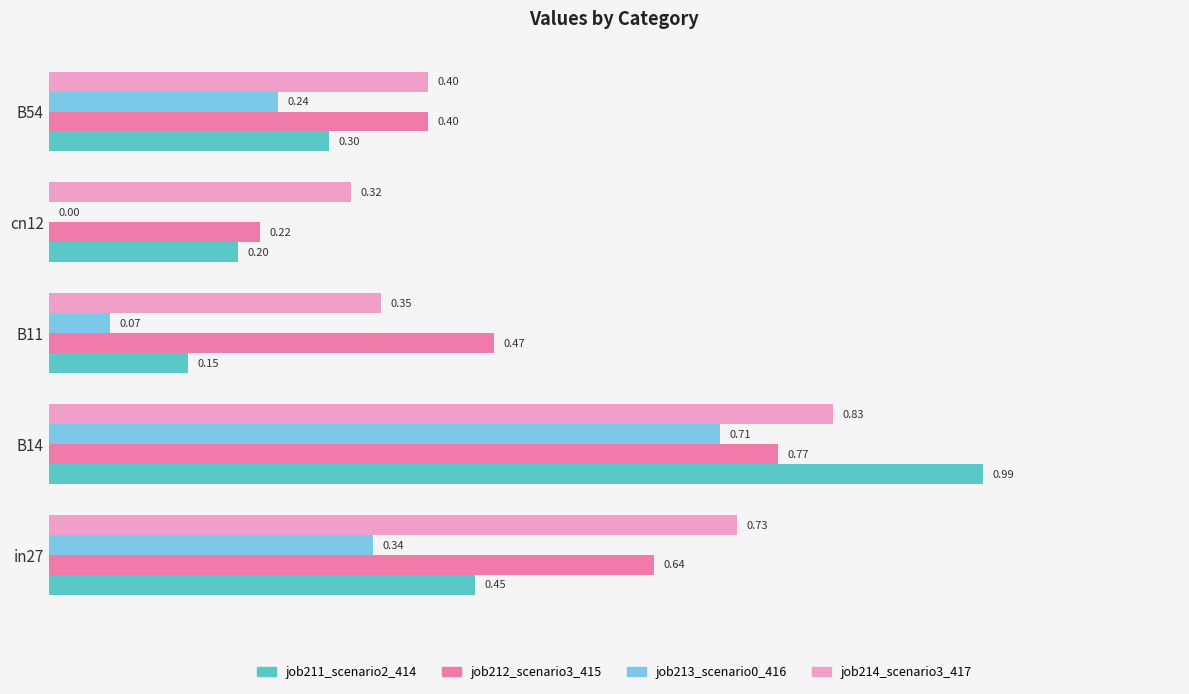

At which category is the sum across all series the highest?

B14